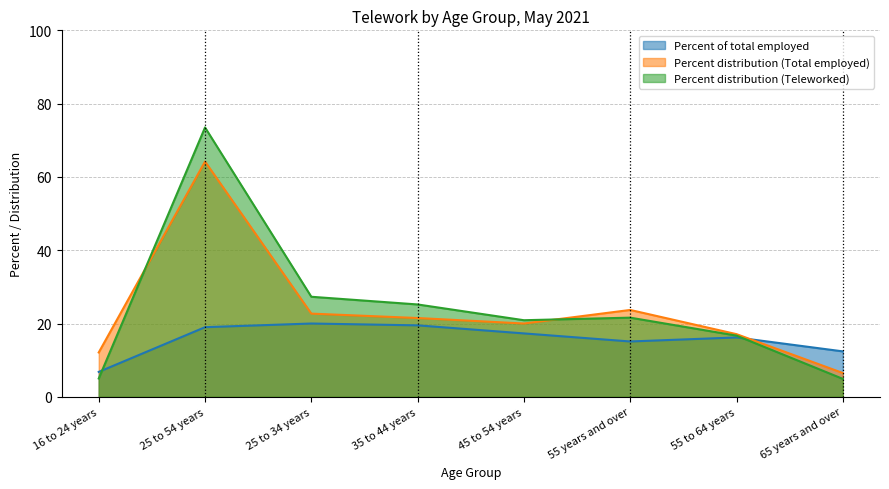

What is the label of the 7th point from the left?

55 to 64 years